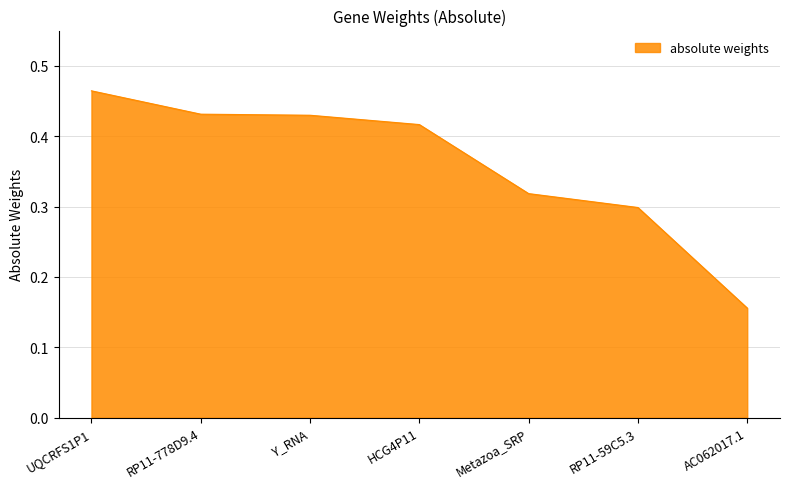

What is the difference between the second highest and second lowest values?

0.1